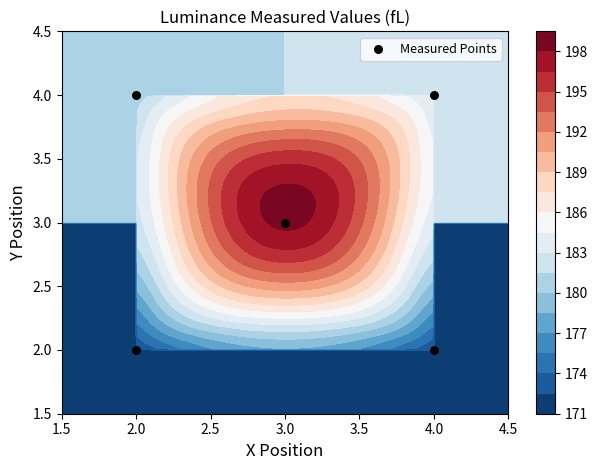

How many values are below 3?

2